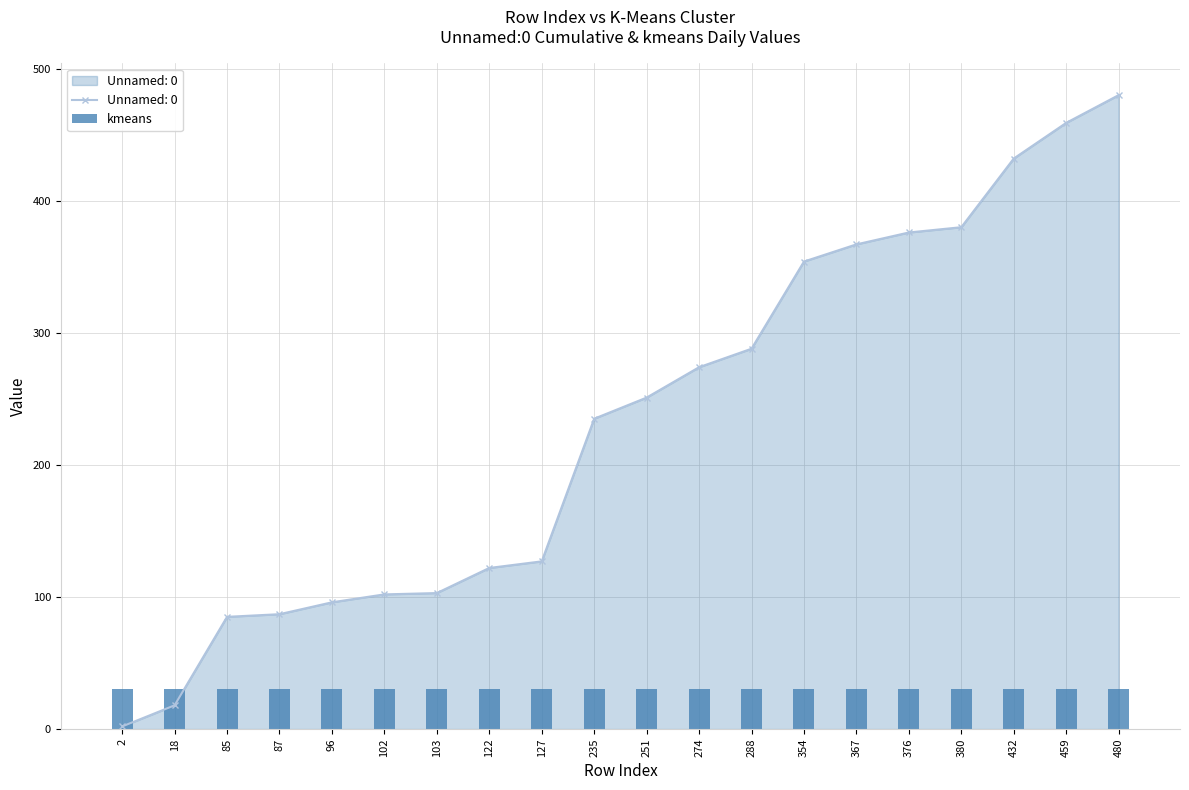

What is the average value?

232